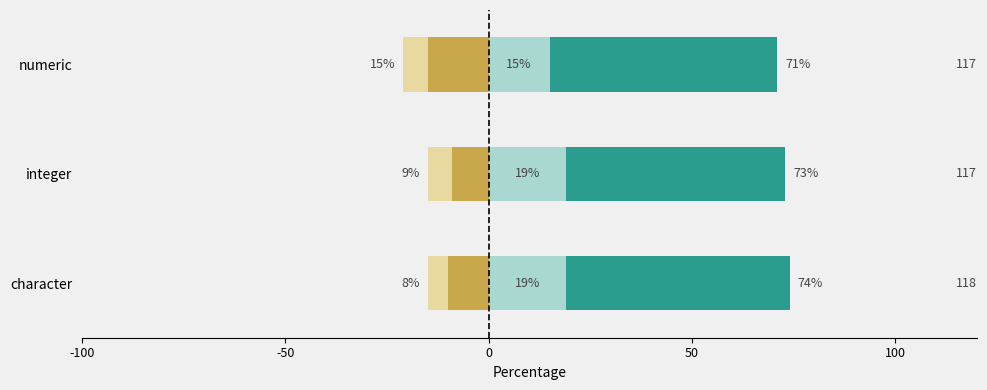

Rank the series by their maximum value, from highest to lowest.

Strongly Positive, Weakly Positive, Weakly Negative, Strongly Negative